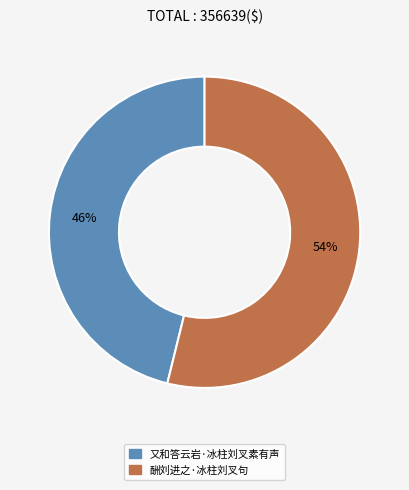

What is the smallest slice in the pie chart?

又和答云岩·冰柱刘叉素有声